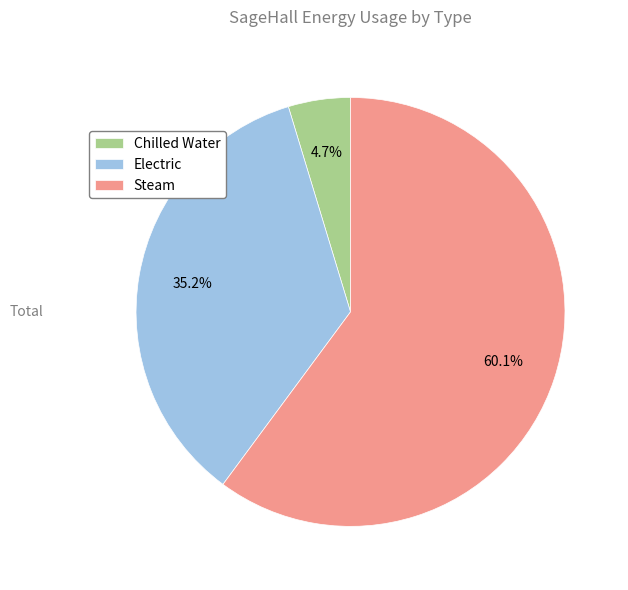

What is the largest slice in the pie chart?

Steam